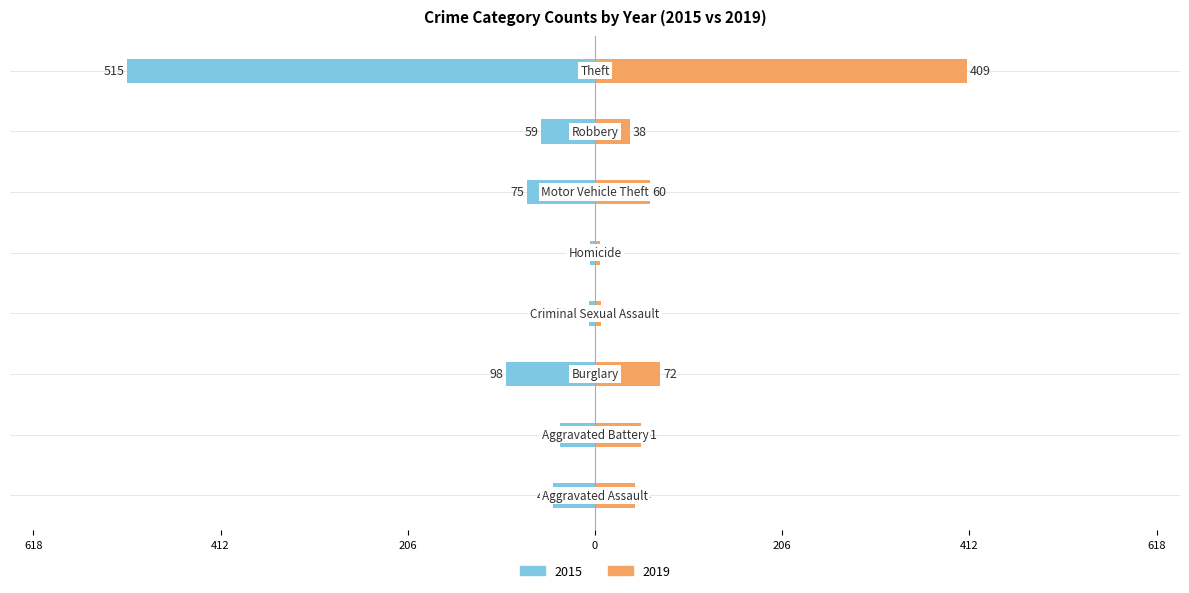

At which label does 2015 first exceed -46?

Aggravated Battery